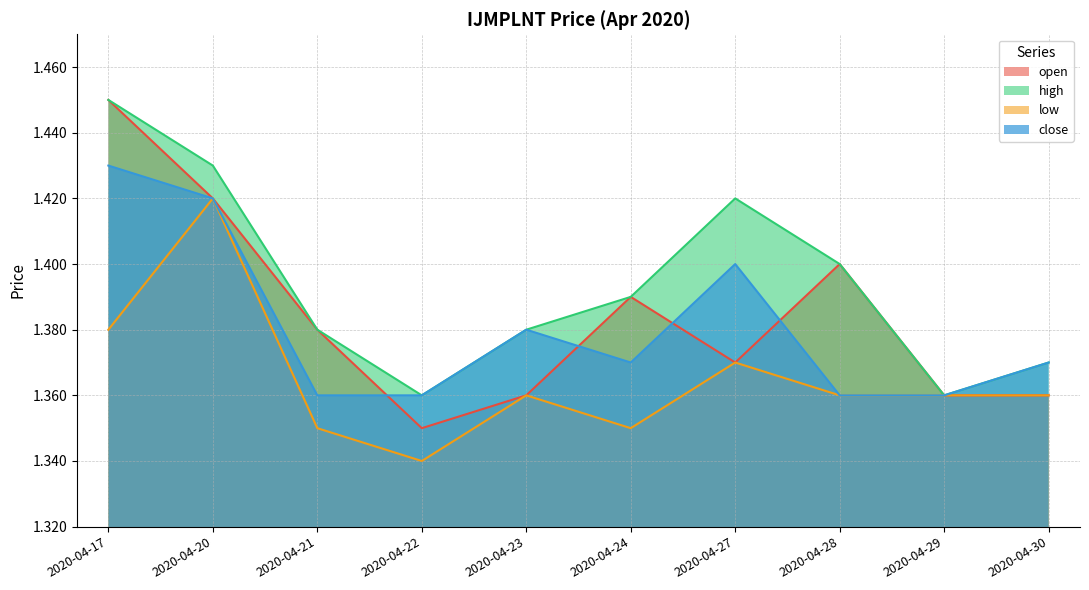

At how many categories does at least one series exceed 1?

10